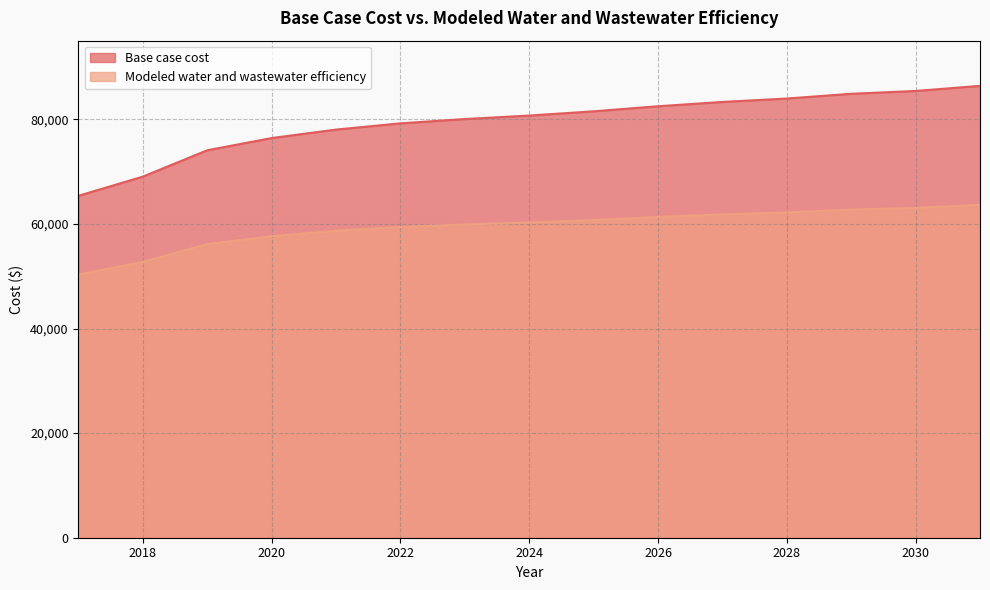

Rank the series by their maximum value, from lowest to highest.

Modeled water and wastewater efficiency, Base case cost